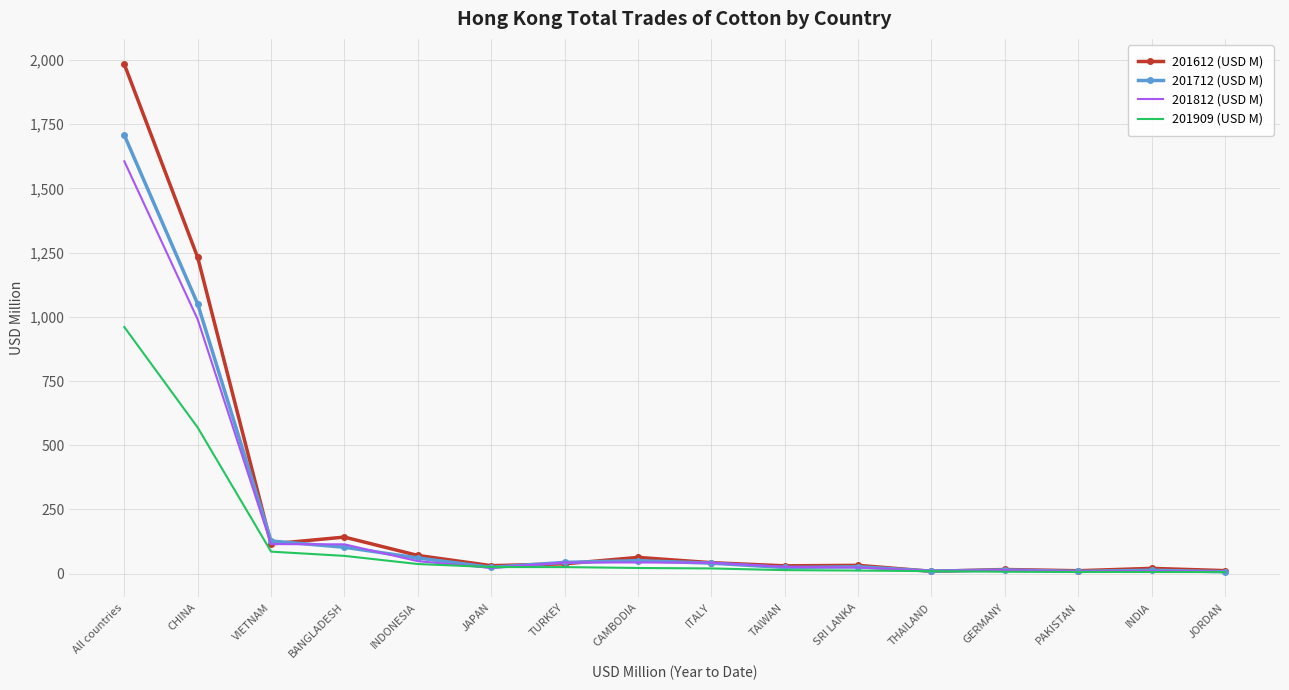

What position from the right is SRI LANKA?

6